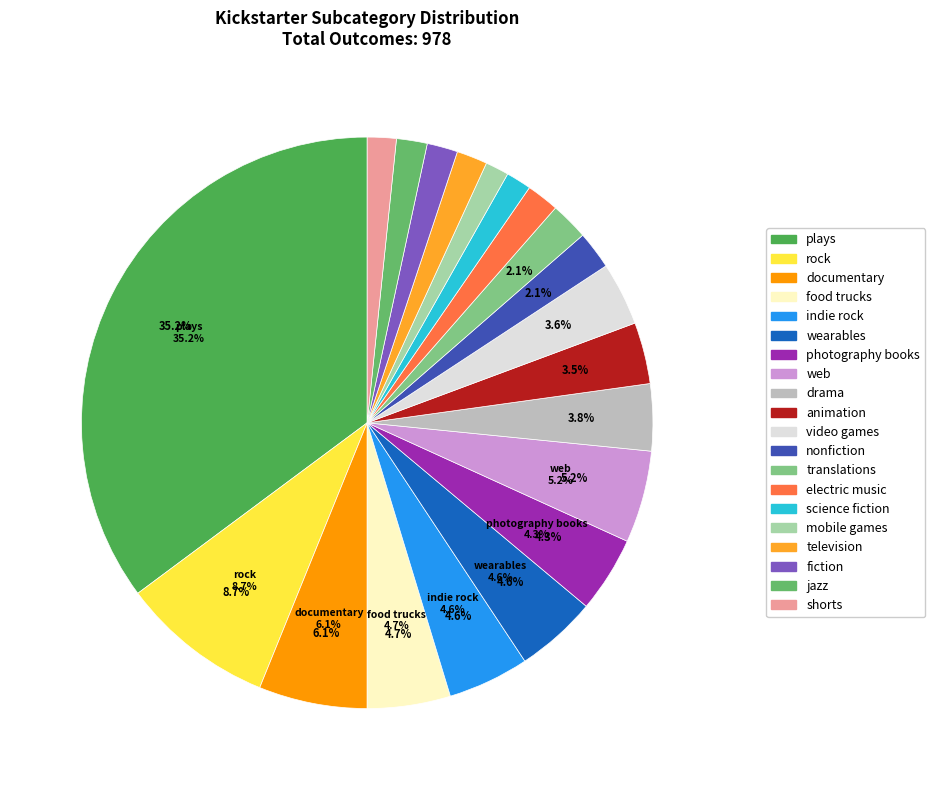

What percentage is the drama slice, to the nearest percent?

4%